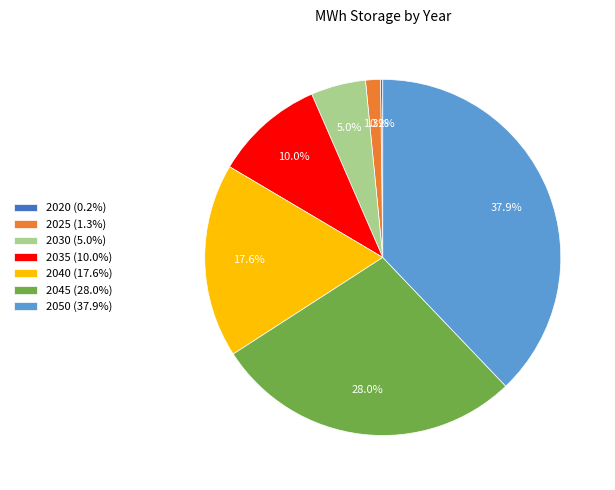

Combined, do 2035 (10.0%) and 2025 (1.3%) account for over 50%?

No